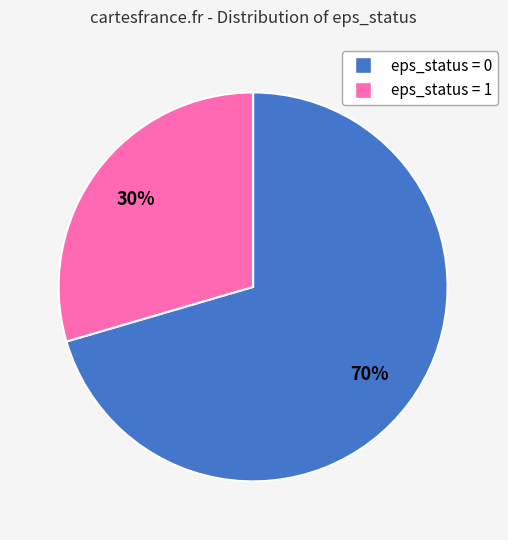

Does any single category account for the majority?

Yes